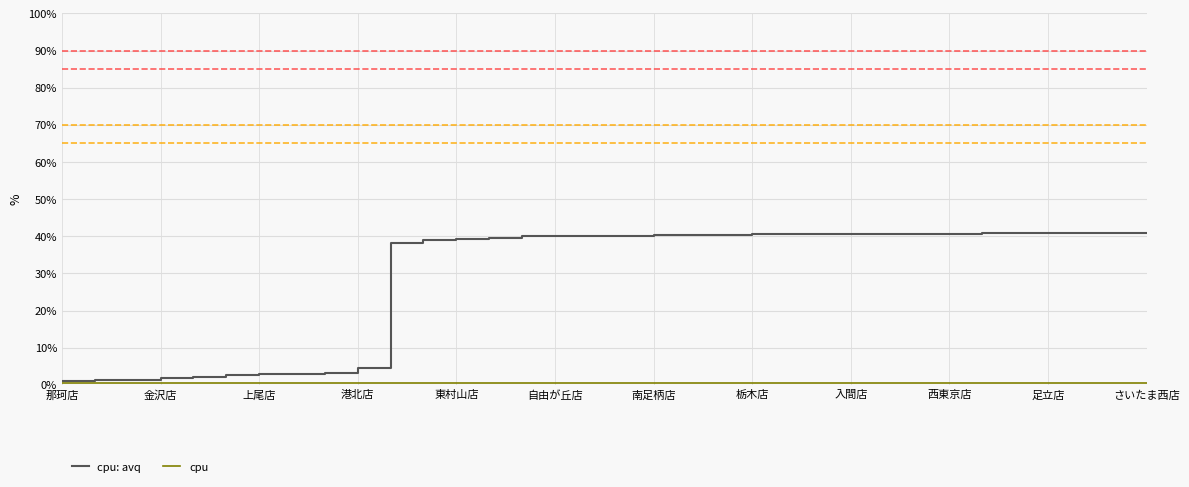

What is the maximum value shown in the chart?

41.0